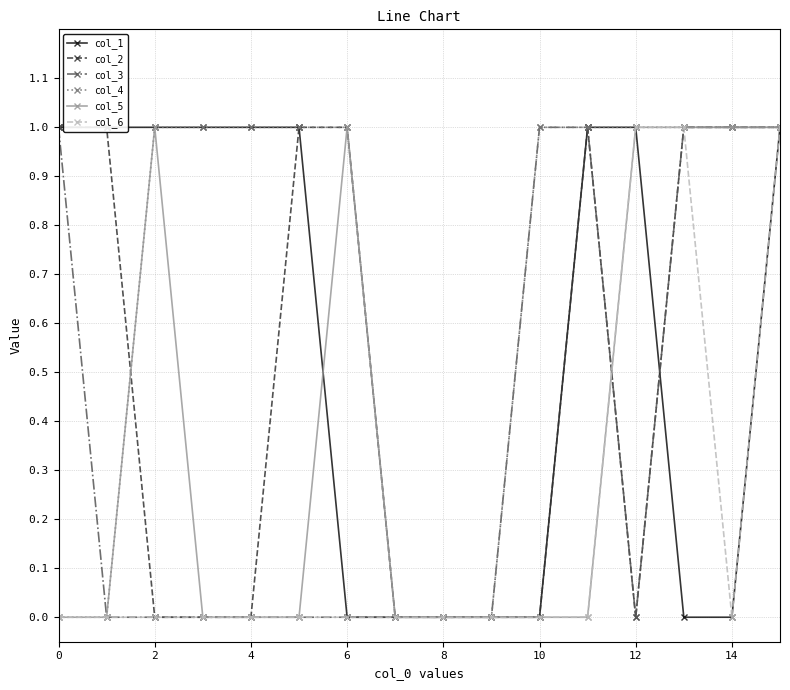

List the labels in order of col_2 value, largest first.

0, 2, 10, 12, 11, 13, 14, 15, 4, 6, 8, 14, 16, 9, 10, 12